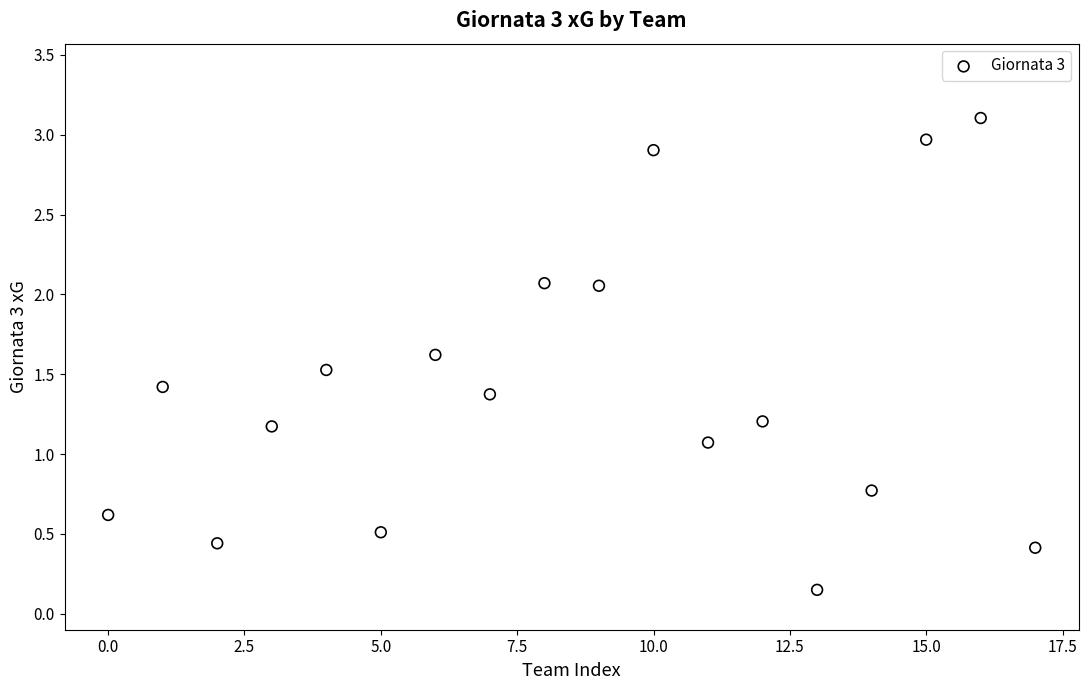

What Y value in the scatter plot is closest to 1?

1.1